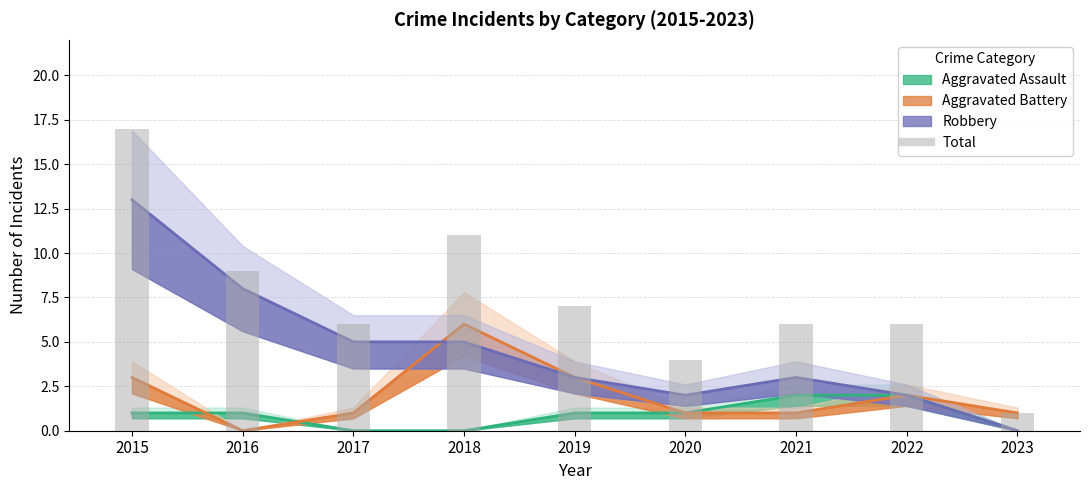

Rank the categories by Aggravated Assault value from lowest to highest.

2017, 2018, 2023, 2015, 2016, 2019, 2020, 2021, 2022